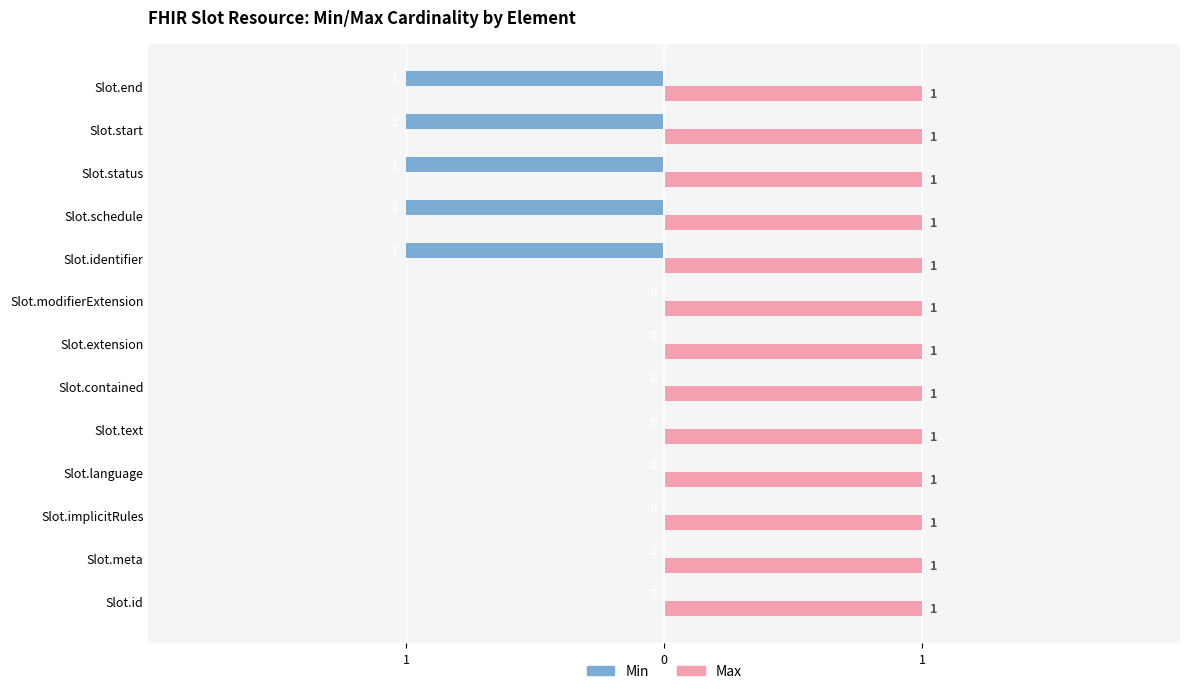

What are all the series names shown in the legend?

Min, Max